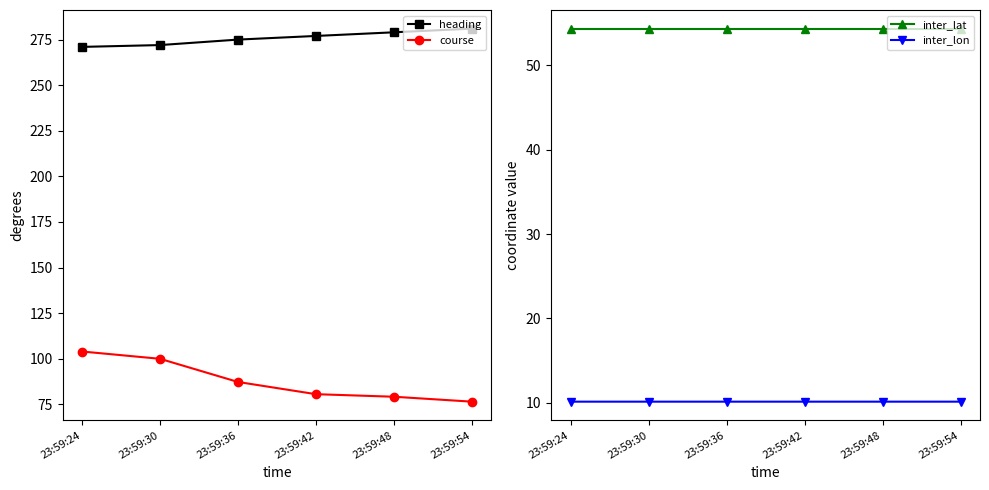

The value of heading at 23:59:54 is 281.0. True or false?

True